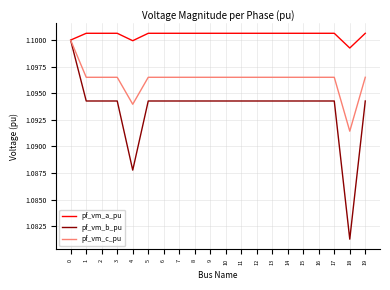

At which label is pf_vm_c_pu closest to 1?

18